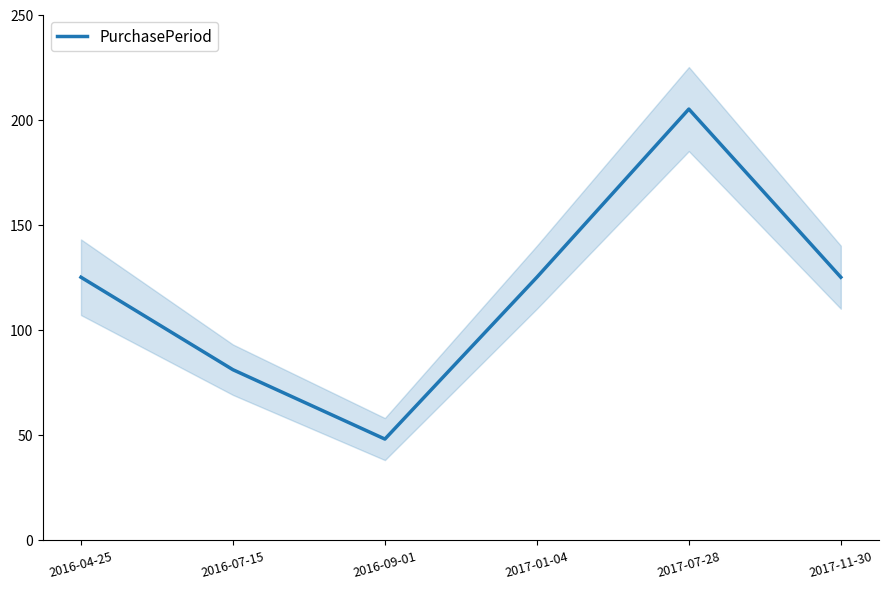

Reading right to left, transcribe all the data shown in this chart.

125	205	125	48	81	125